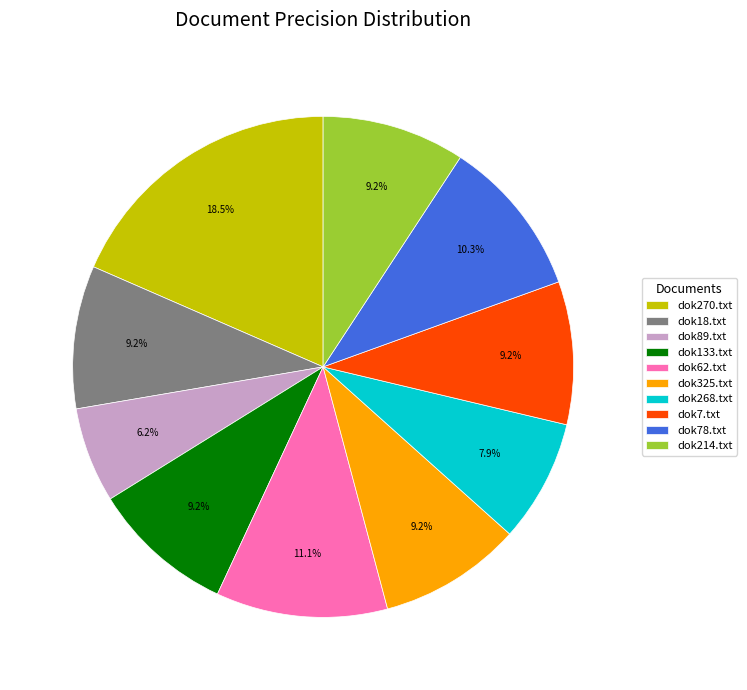

To the nearest percent, what is the difference between the largest and smallest slice percentages?

12%